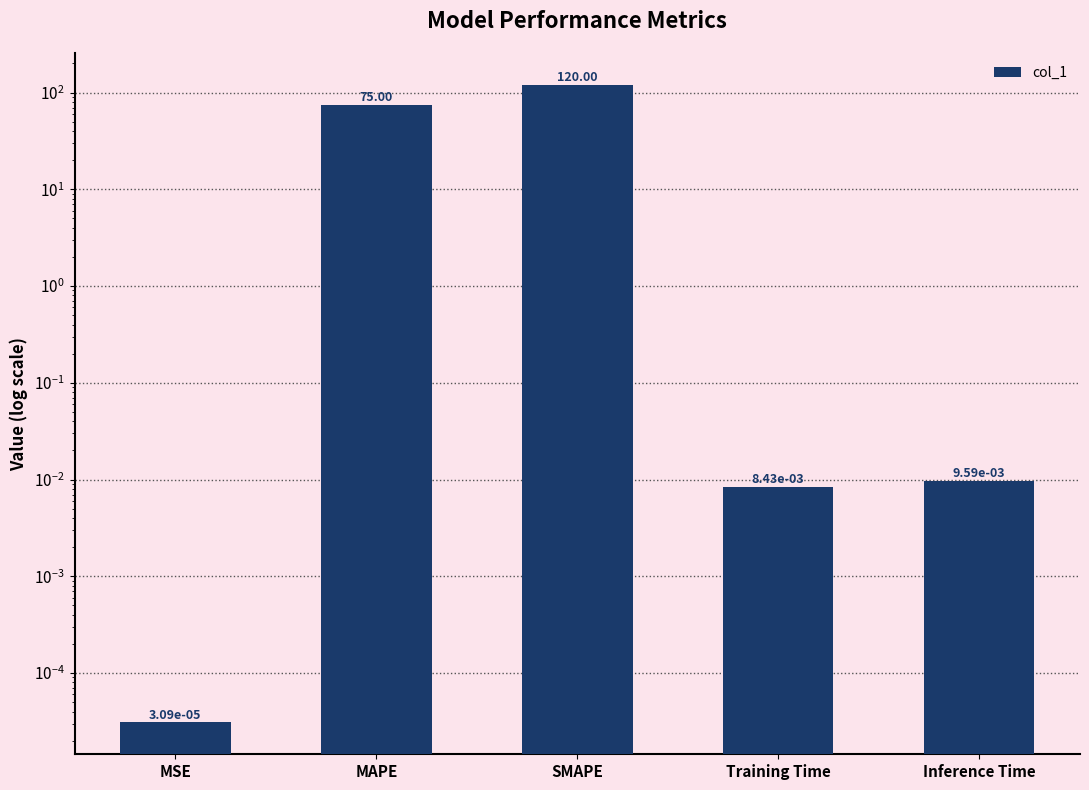

What is the maximum value shown in the chart?

120.0